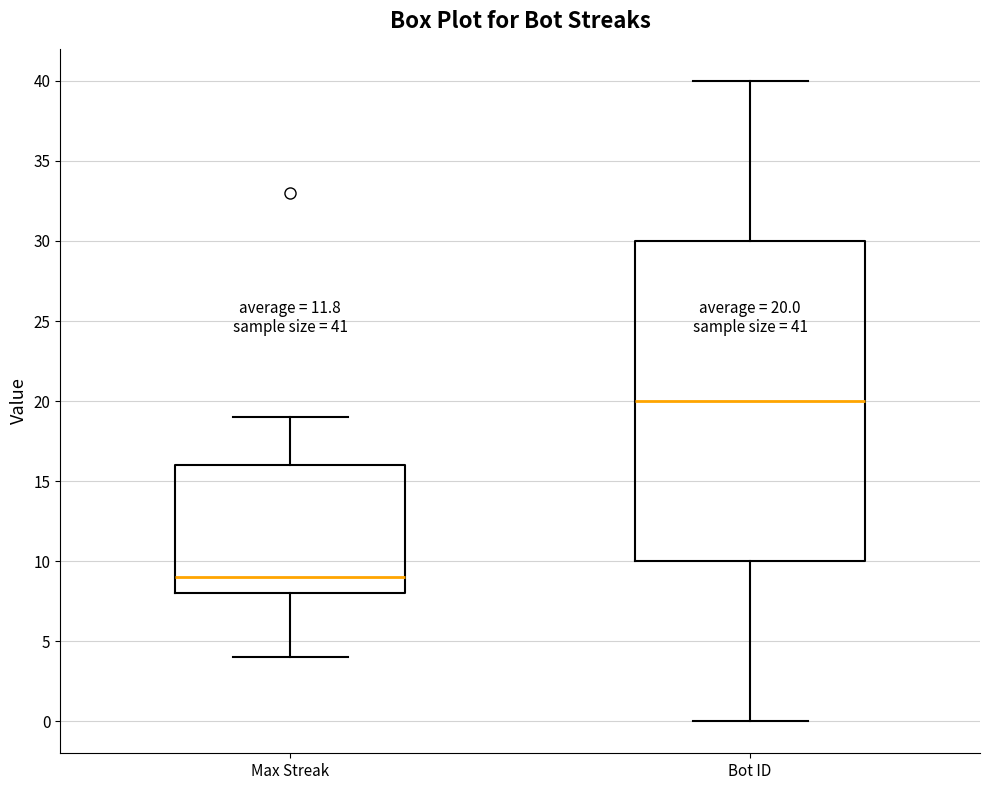

Comparing the boxes themselves (not the whiskers), which one is the tallest?

Bot ID